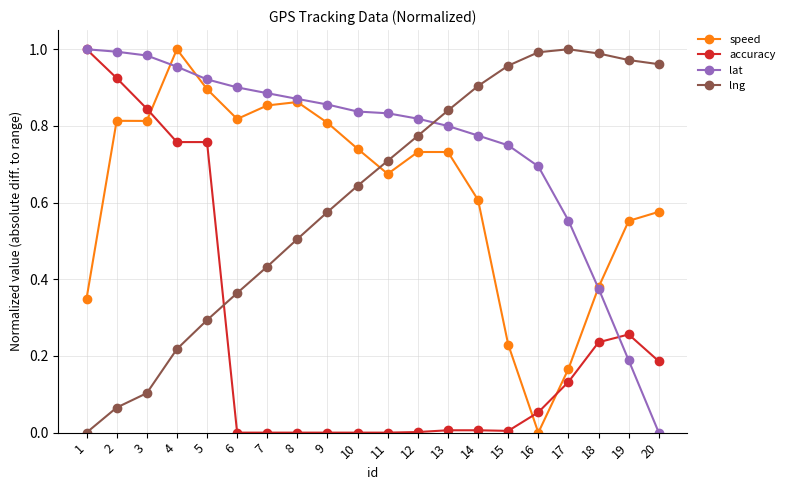

Which category has the highest value in the speed series?

4